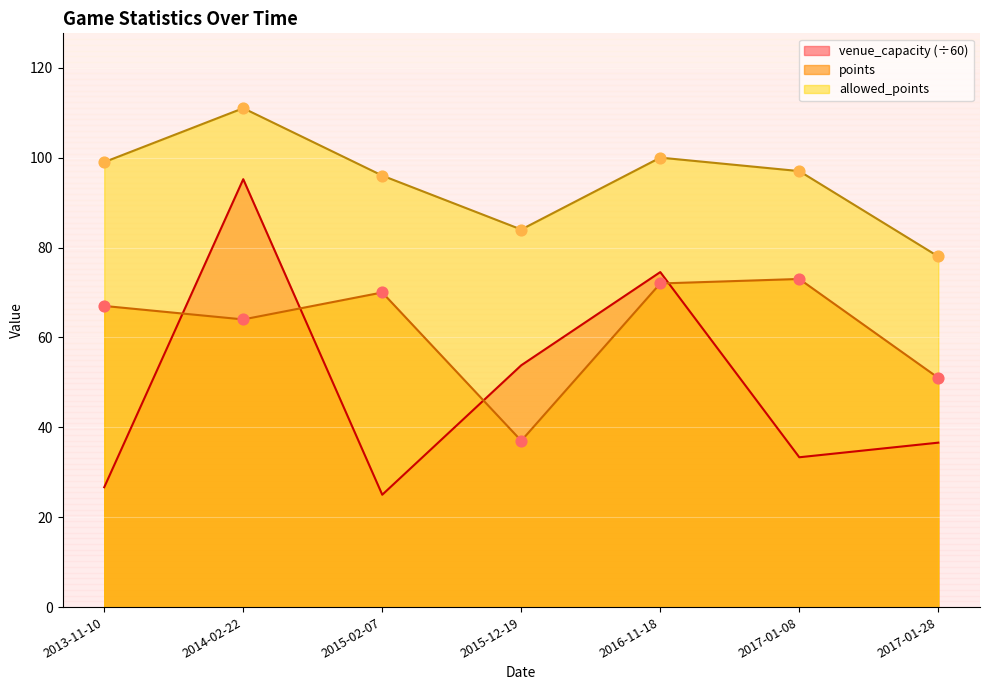

At which category is the sum across all series the highest?

2014-02-22